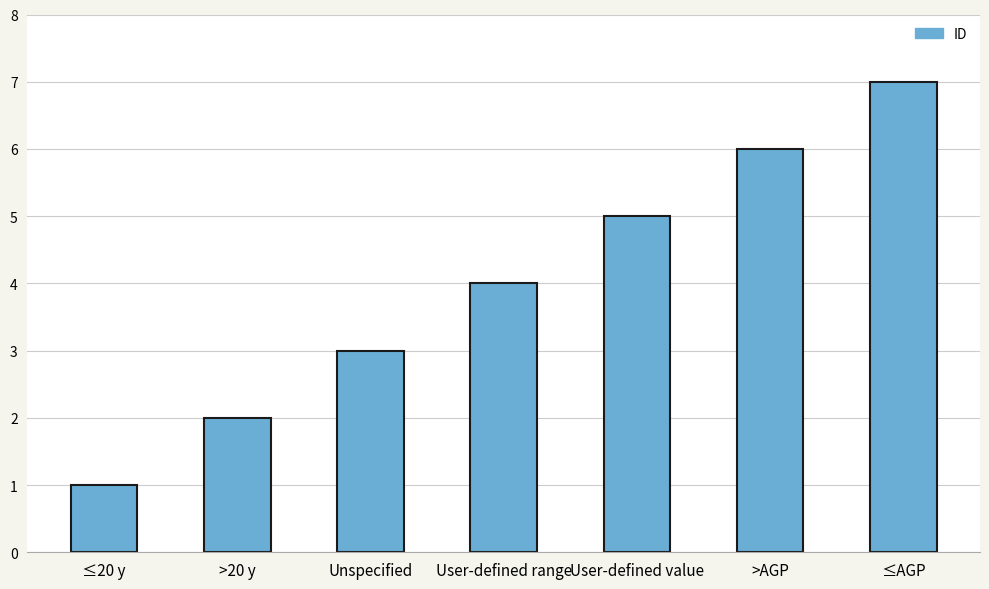

What is the maximum value shown in the chart?

7